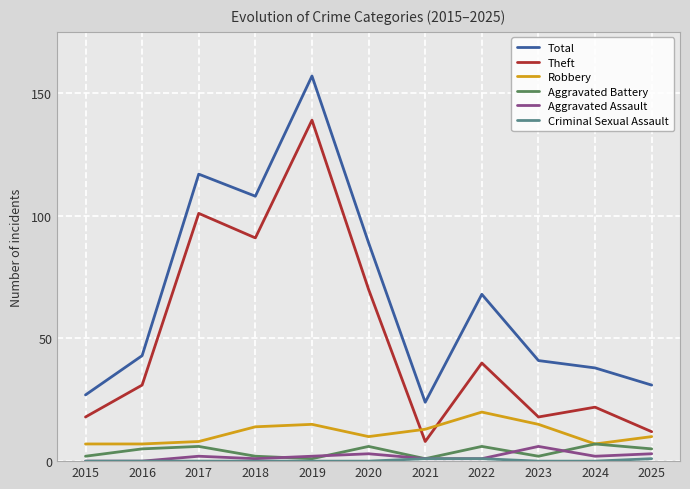

What is the minimum value for Theft?

8